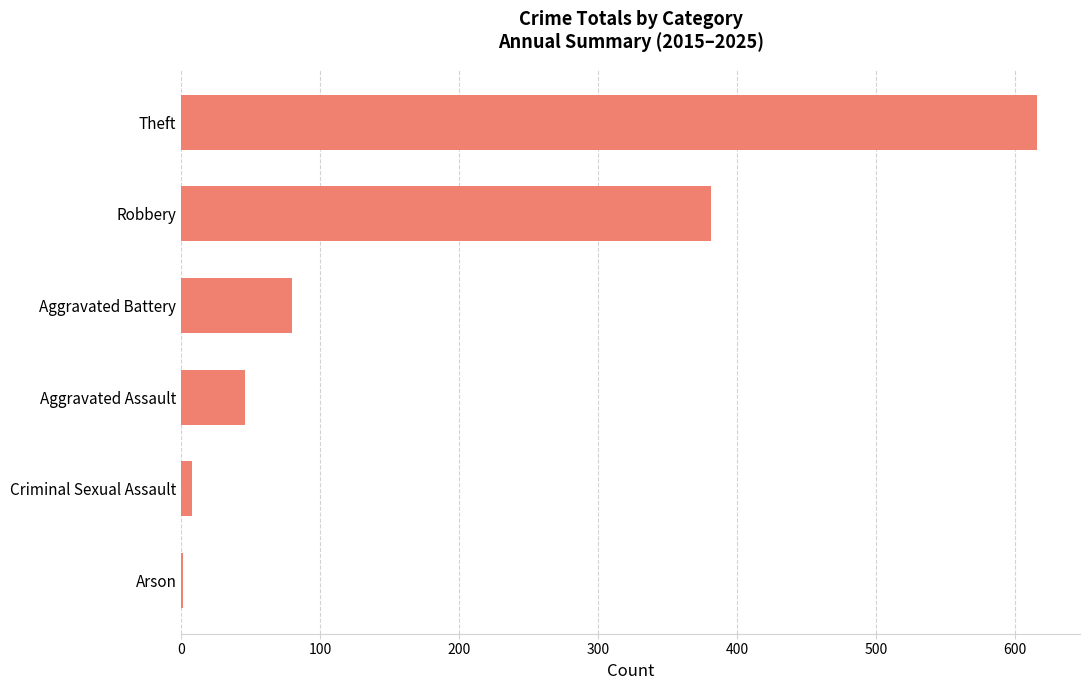

Approximately how many times larger is the value at Robbery compared to Aggravated Battery?

4.8